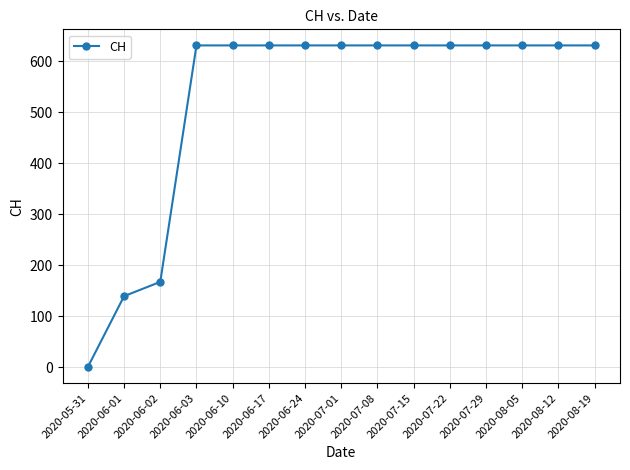

Is it true that the value at 2020-07-22 is 376?

False